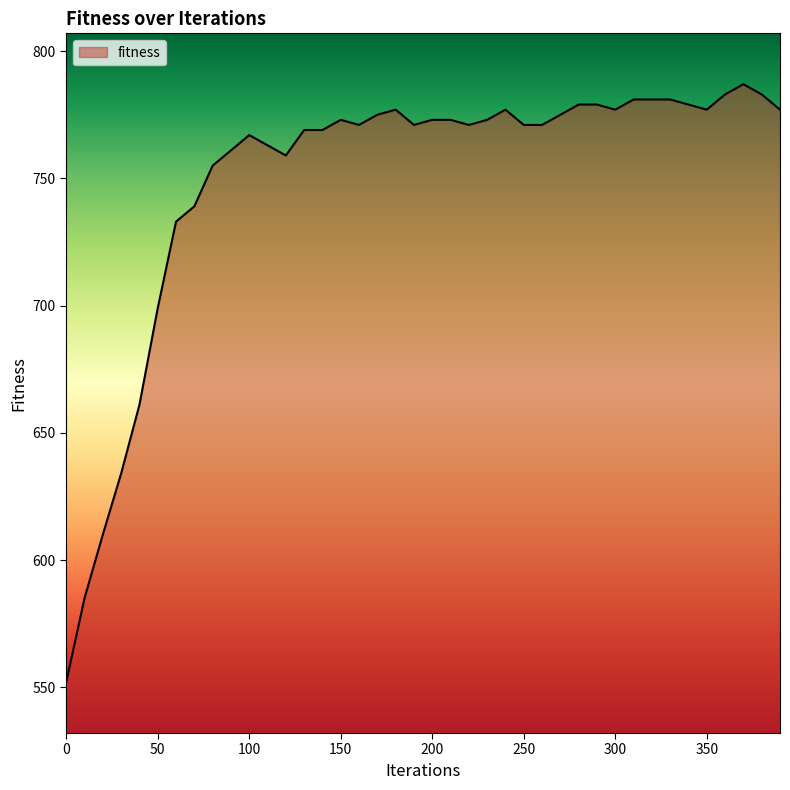

What is the sum of all values?

29971